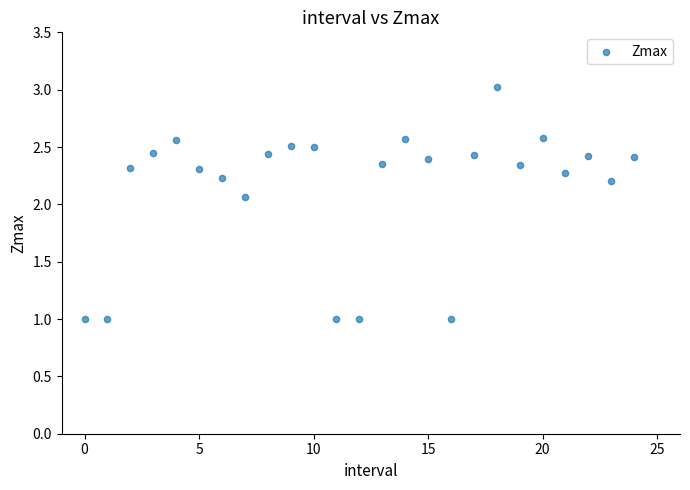

What is the range of Y values (max minus min)?

2.0